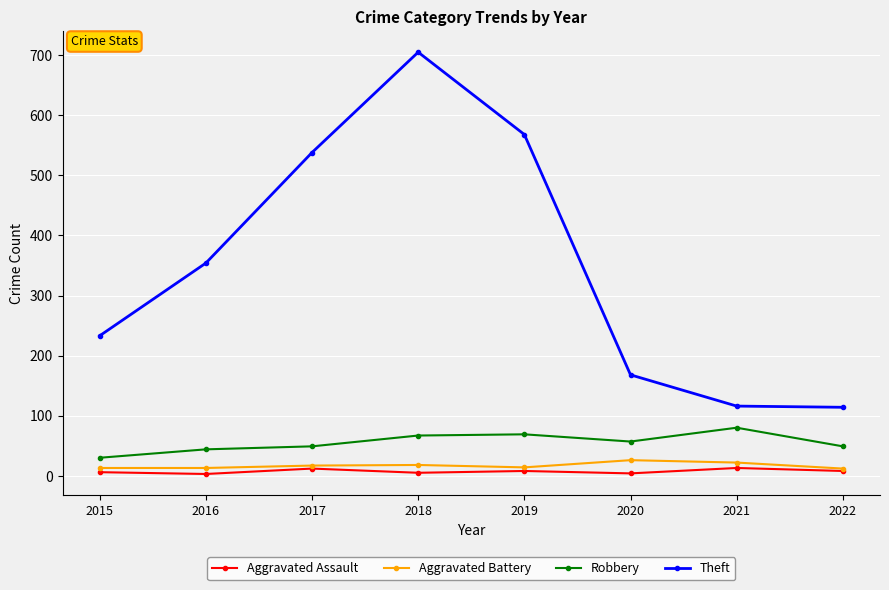

True or false: Robbery and Aggravated Battery intersect in this chart.

False